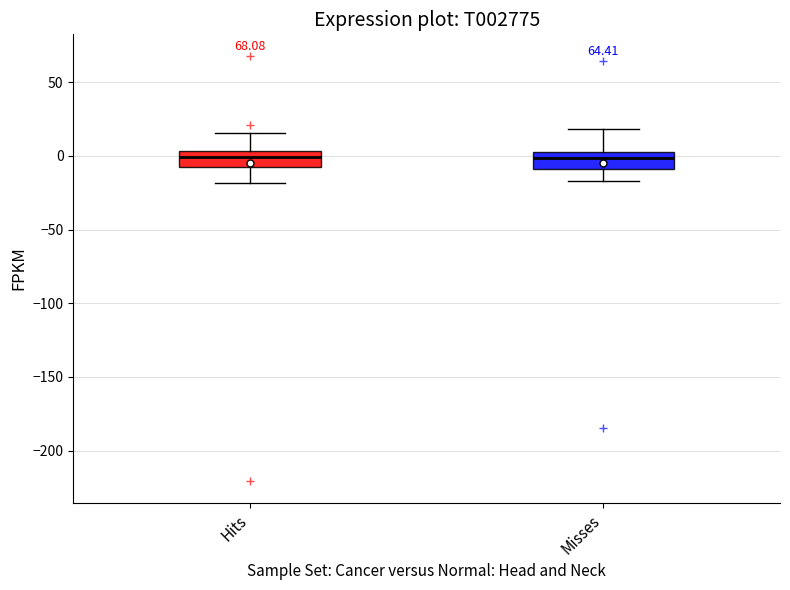

Where does the upper whisker of the box for Hits end on the y-axis? The values are not printed on the chart, so give them approximately, as read against the axis.

15